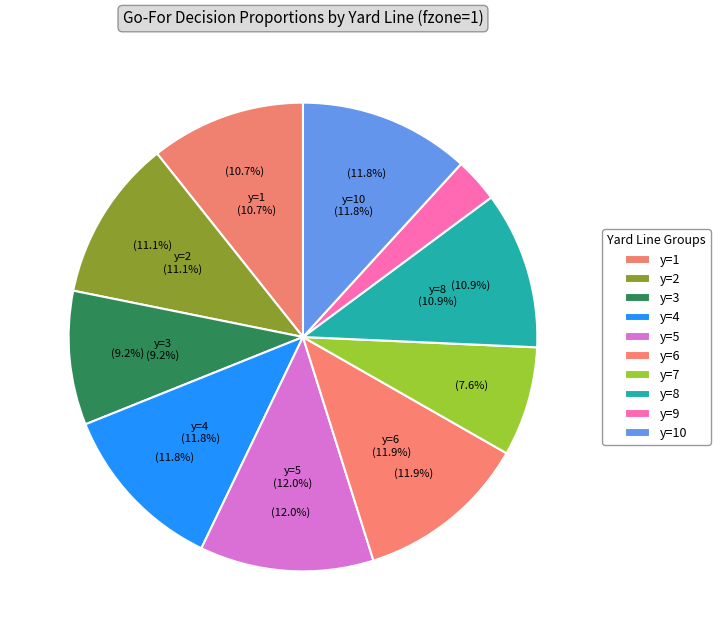

Does y=10 represent more than half of the total?

No